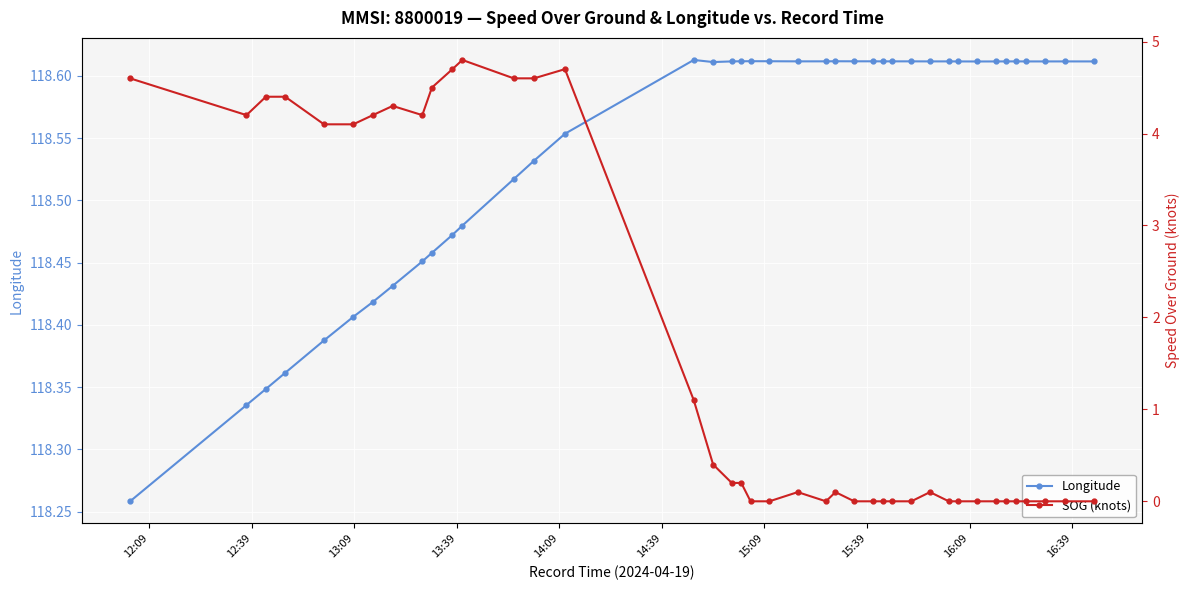

True or false: Longitude has more than 1 interior local peaks.

True